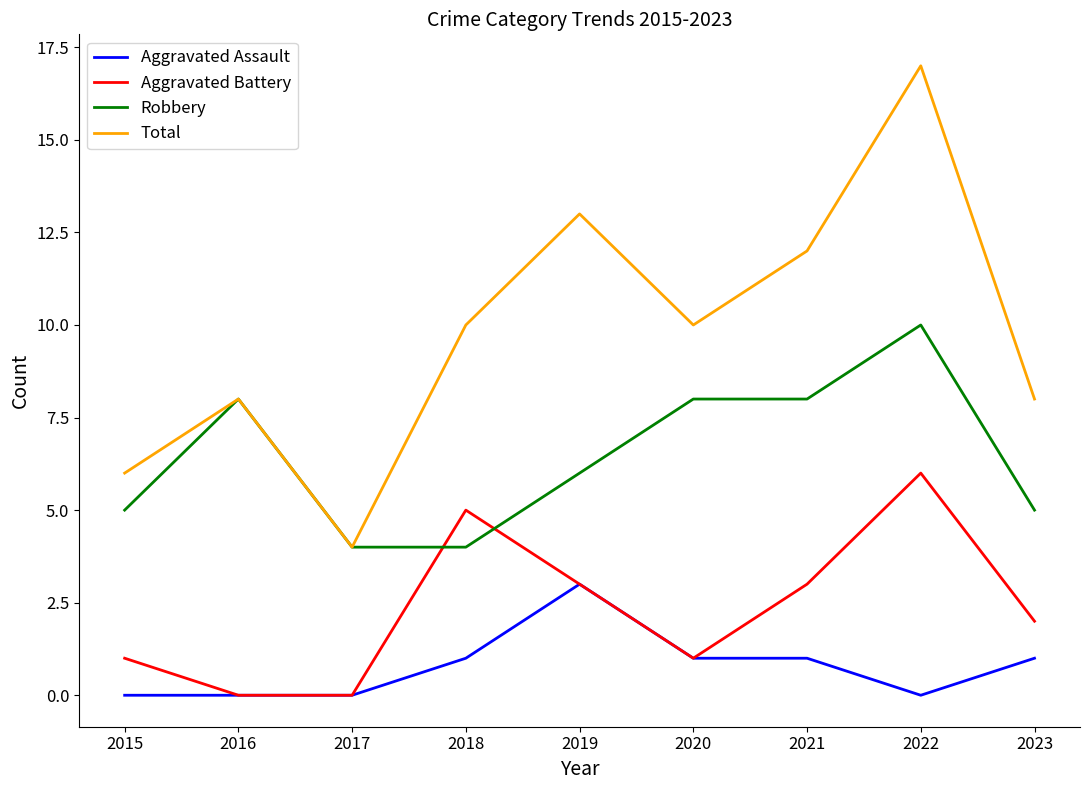

True or false: Aggravated Assault and Robbery cross at least once.

False